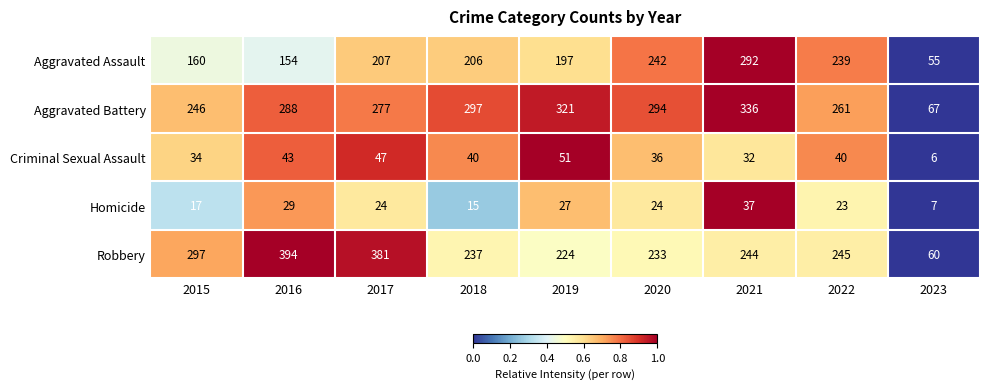

At which label is Aggravated Battery closest to 201?

2015